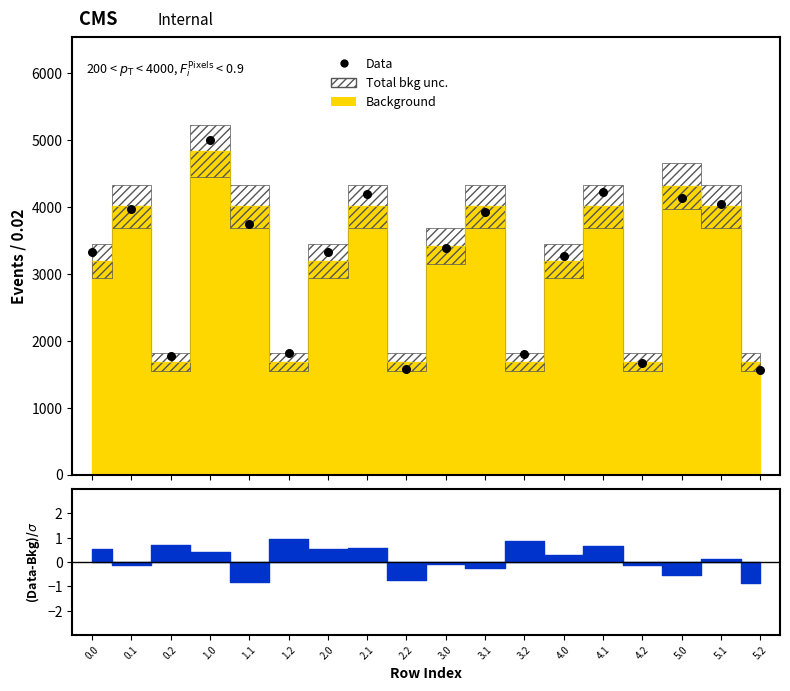

What is the change in value from 4.1 to 4.2?

-2552.3